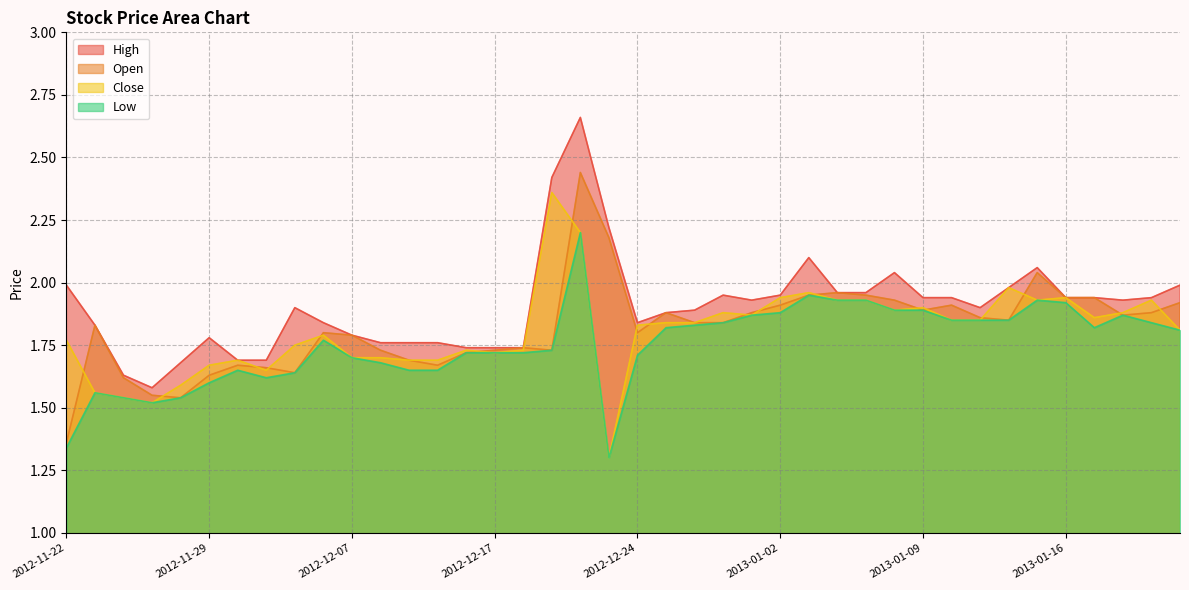

True or false: High and Open intersect in this chart.

False